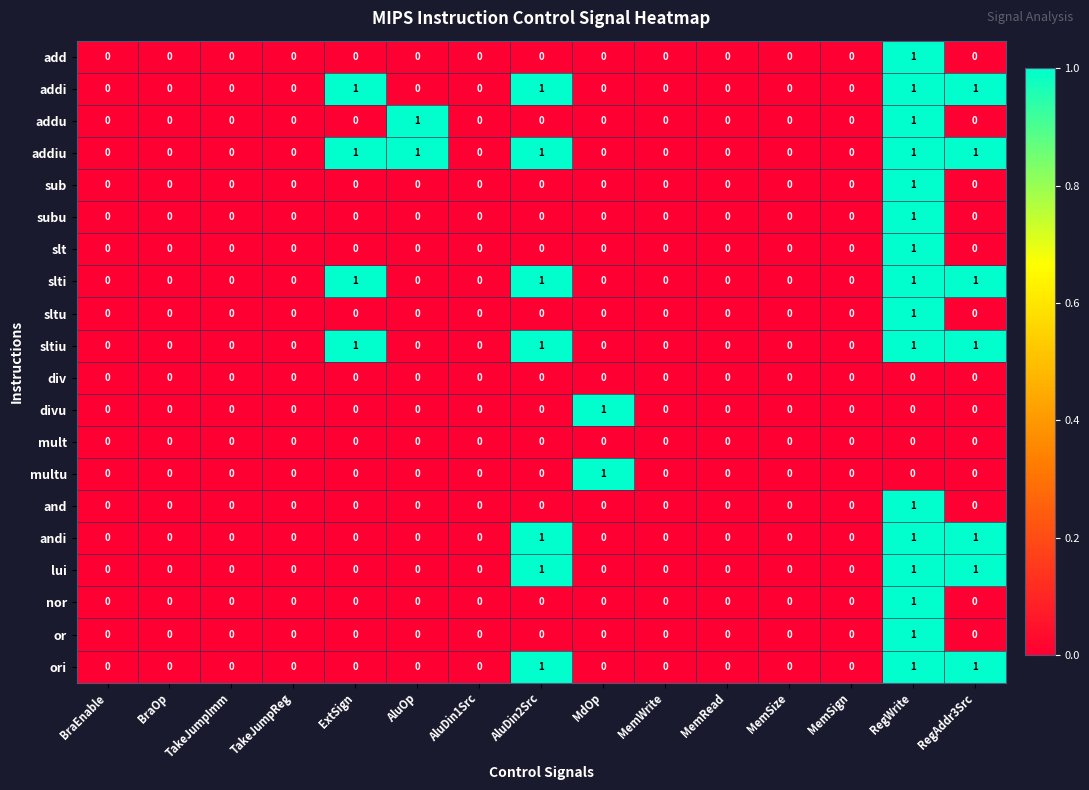

True or false: lui has a value of -1 at AluDin1Src.

False